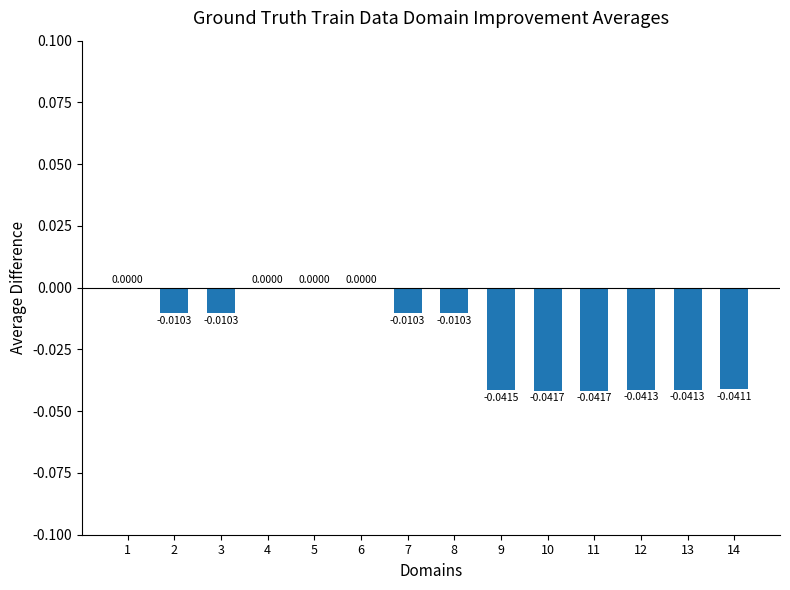

What is the sum of all values?

-0.3